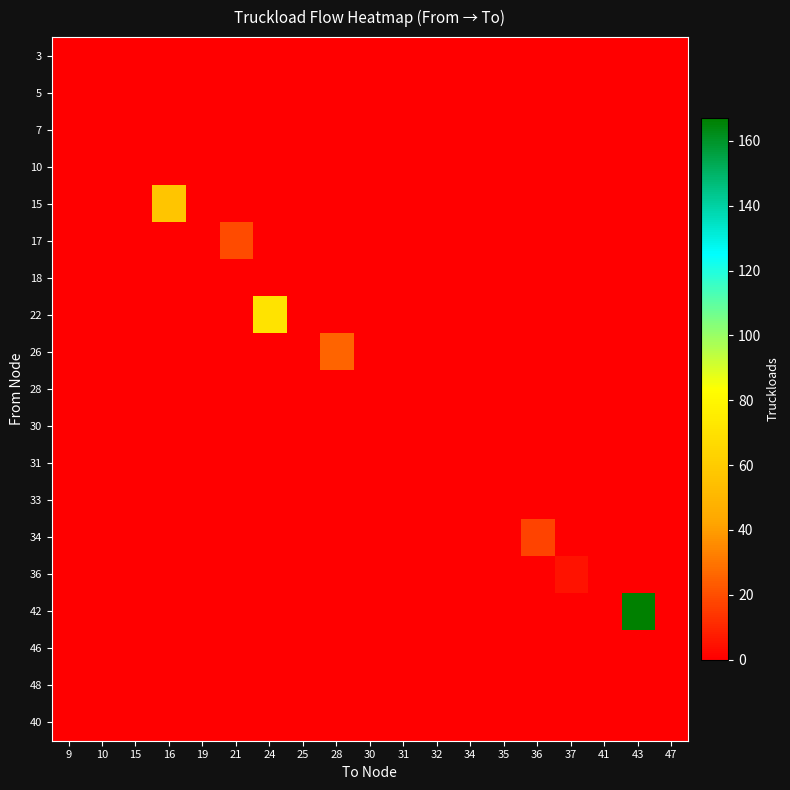

How many series are shown in this chart?

19